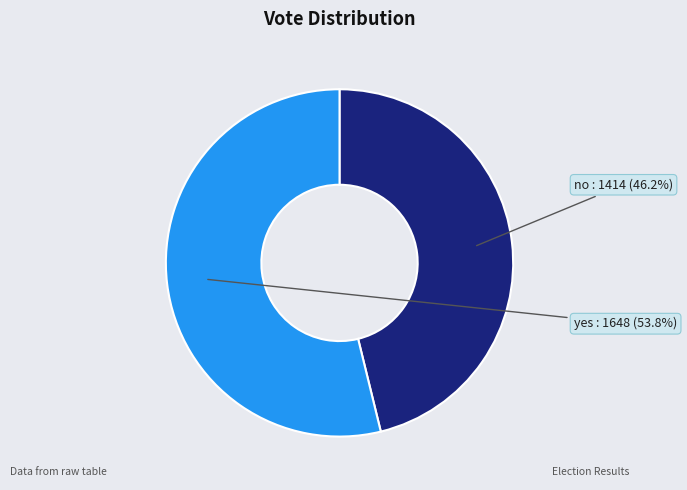

To the nearest percent, what is the difference between the largest and smallest slice percentages?

8%